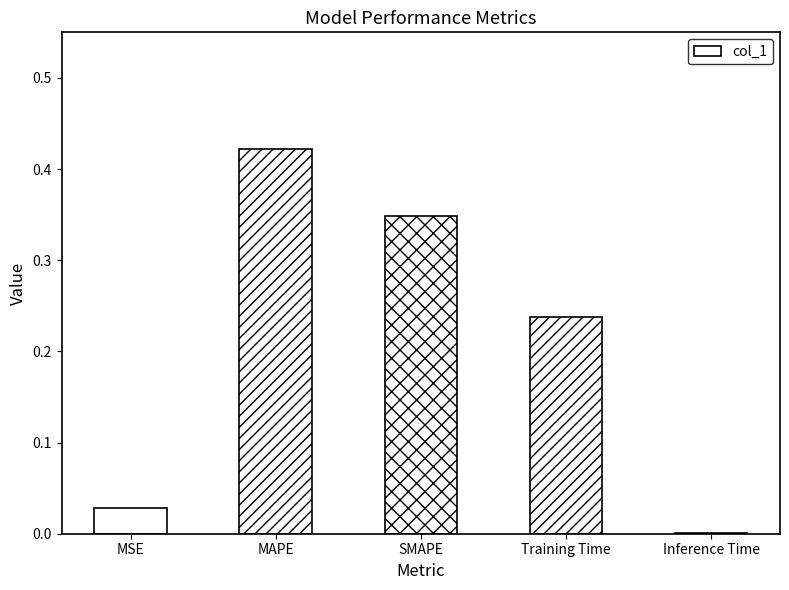

The chart shows a value of 0.2 at MAPE. True or false?

False